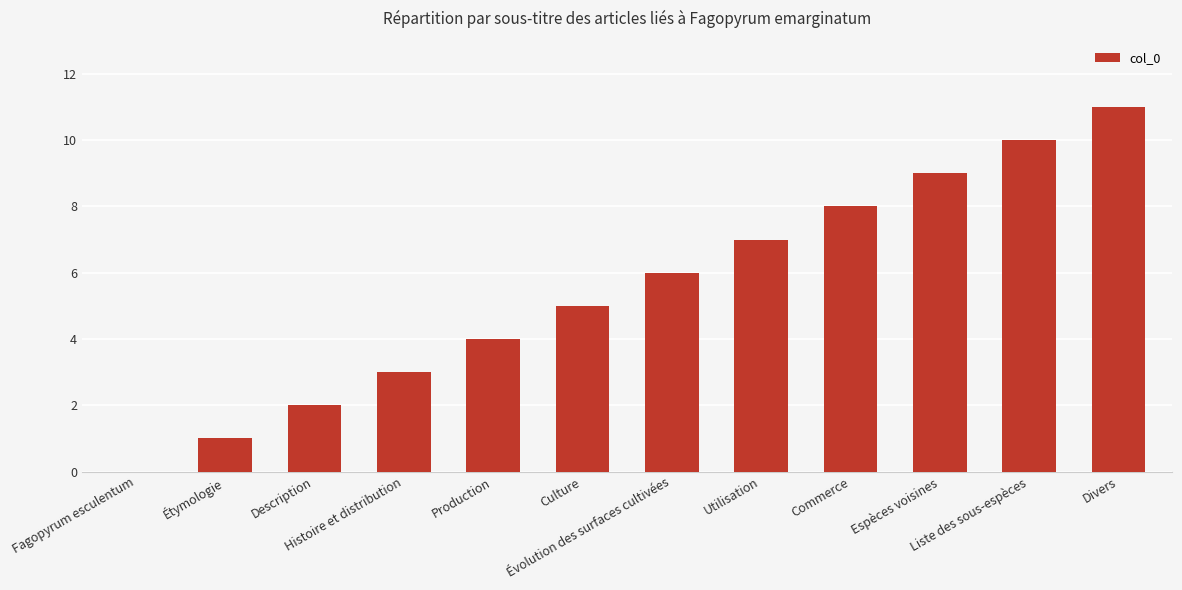

What is the maximum value shown in the chart?

11